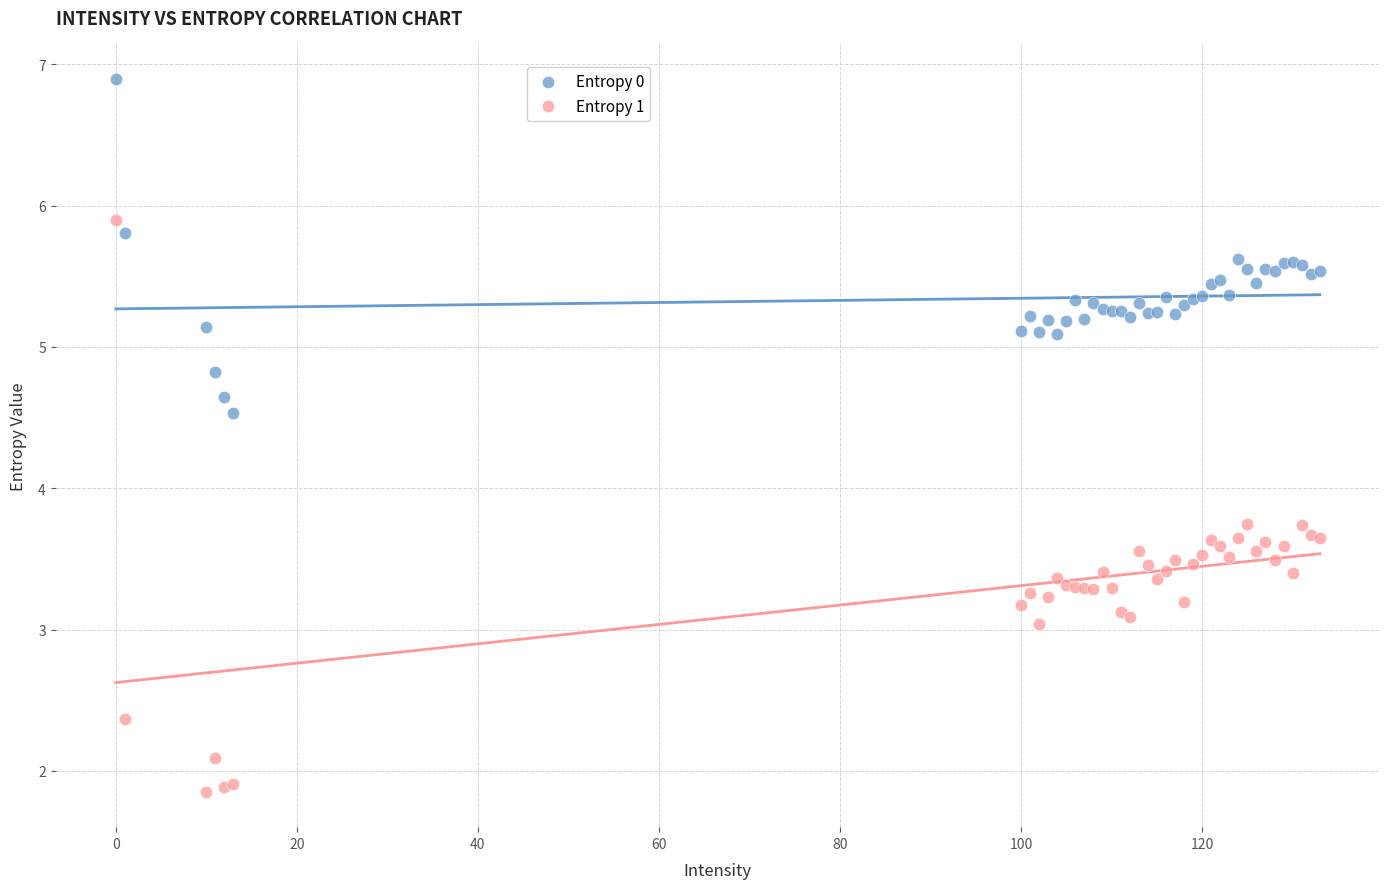

Which series reaches the maximum Y coordinate?

Entropy 0